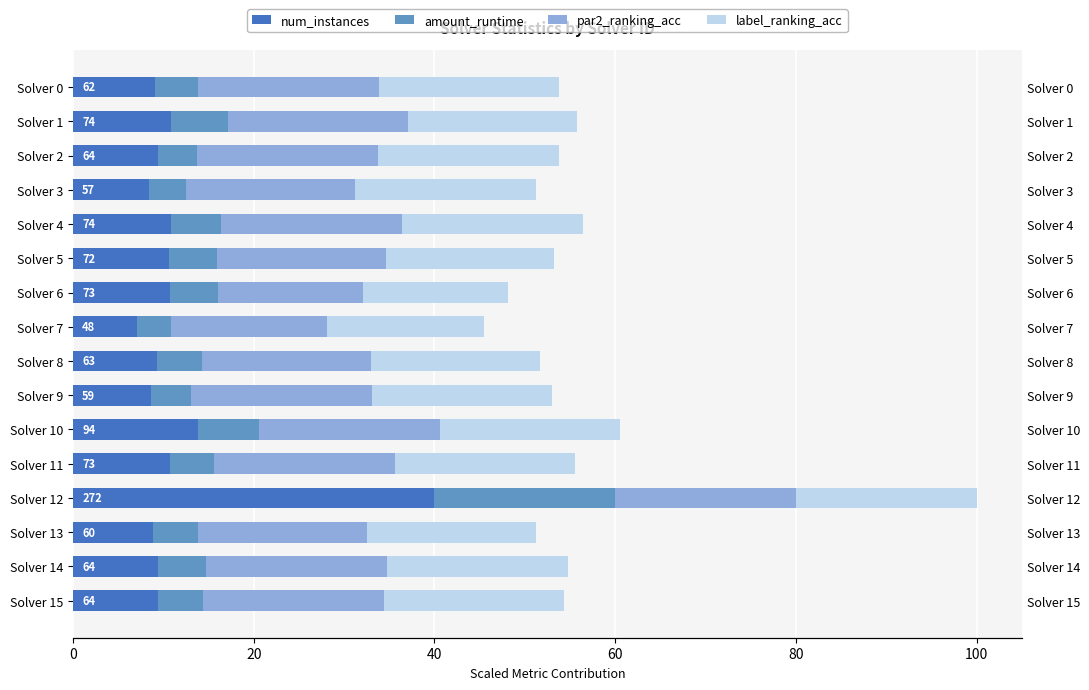

What is the sum of all par2_ranking_acc values?

308.0